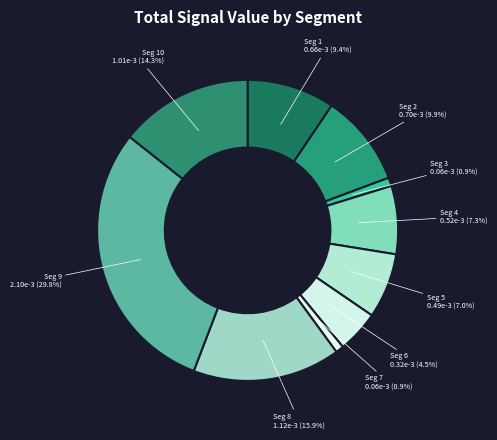

Count the number of slices in the pie.

10